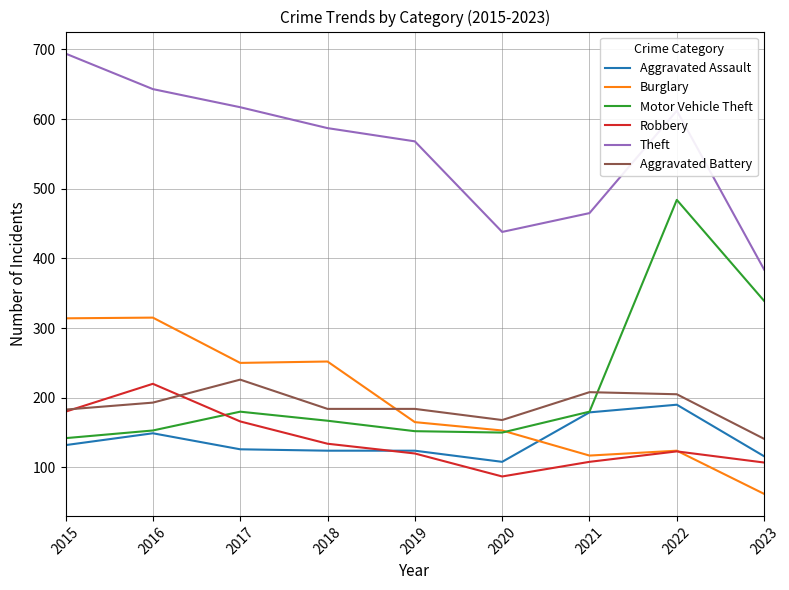

True or false: Burglary and Theft intersect in this chart.

False